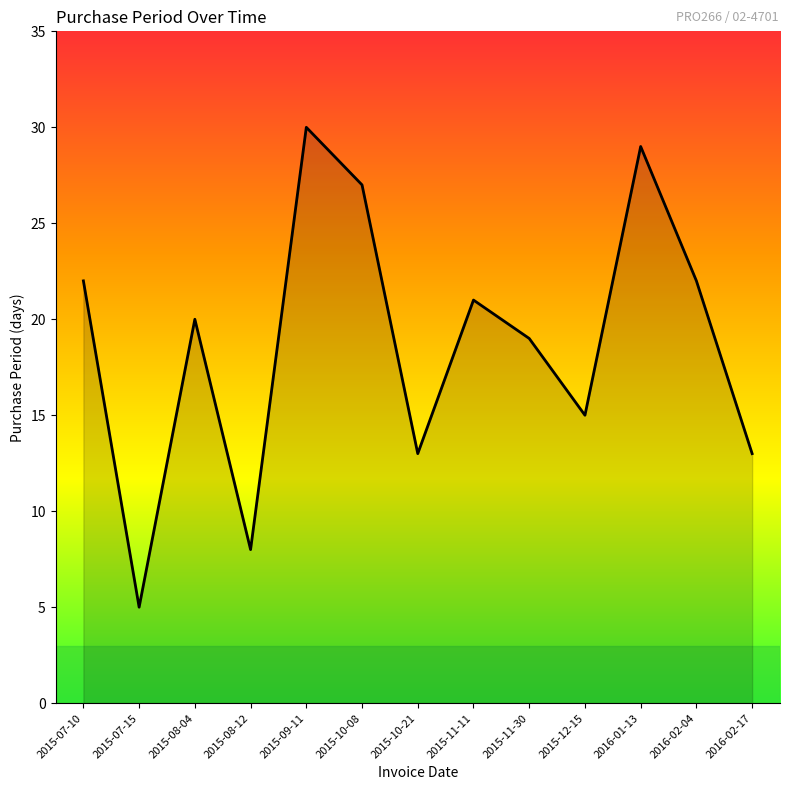

How many lines are shown in the chart?

1